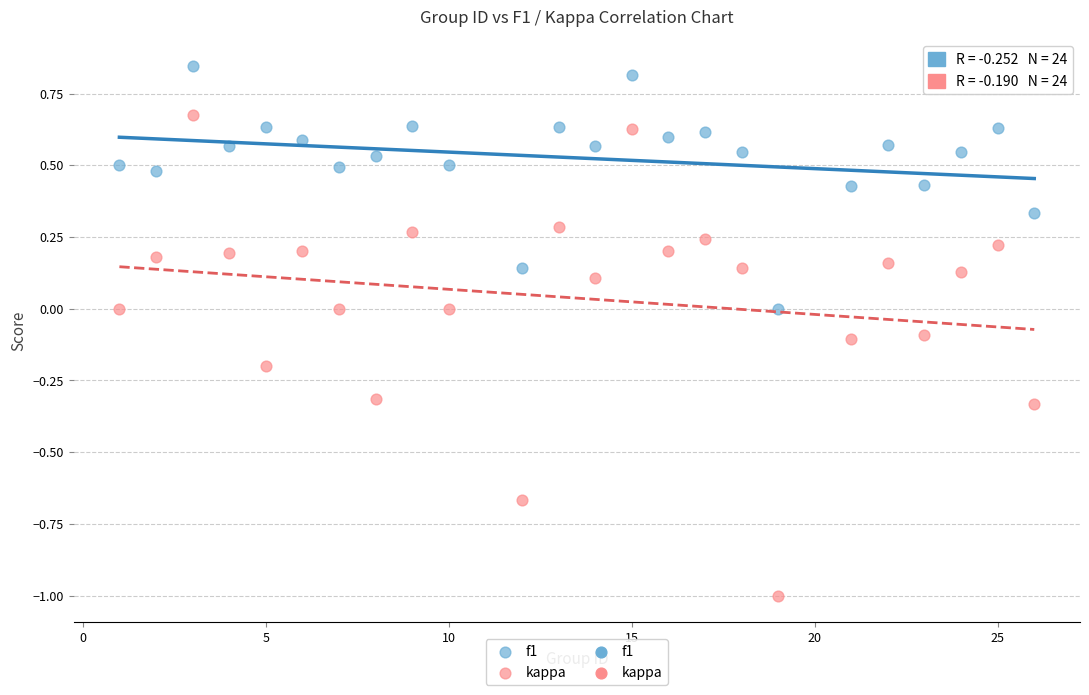

What is the X range (max minus min) for the scatter plot?

25.0